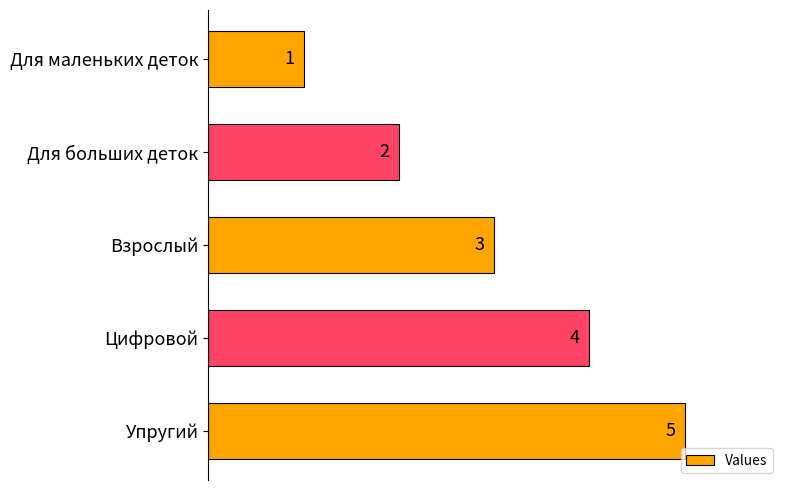

Rank the categories by value from lowest to highest.

Для маленьких деток, Для больших деток, Взрослый, Цифровой, Упругий